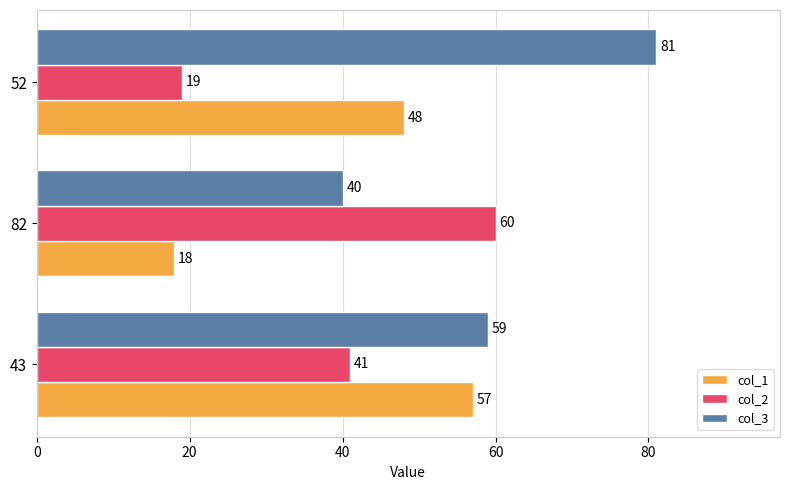

True or false: col_3 has a value of 8 at 82.

False